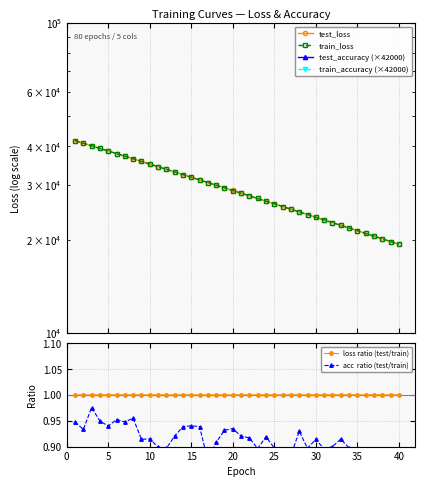

What is the lowest value of the loss ratio (test/train) series?

1.0